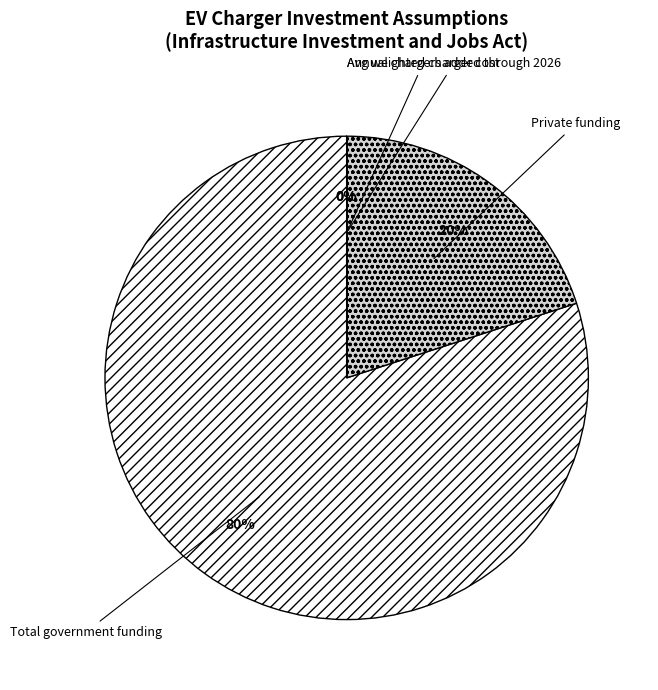

How many slices are in this pie chart?

4